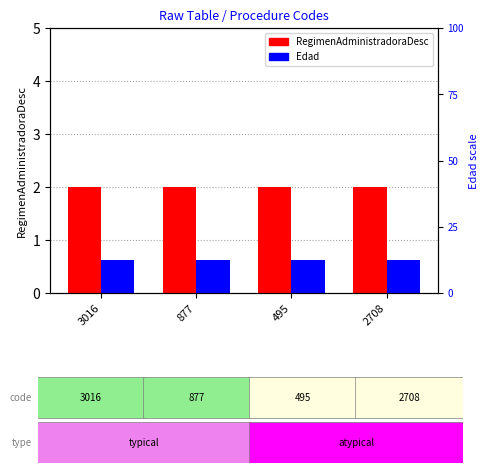

List the series in order of their peak value, lowest first.

Edad (scaled), RegimenAdministradoraDesc